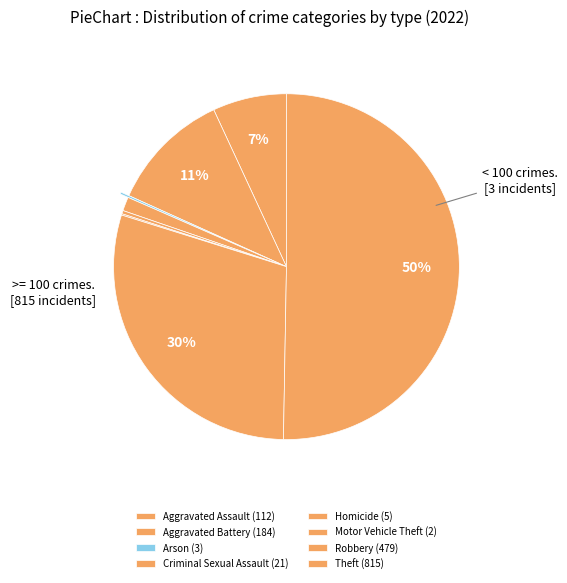

Which has a higher value, Motor Vehicle Theft or Theft?

Theft